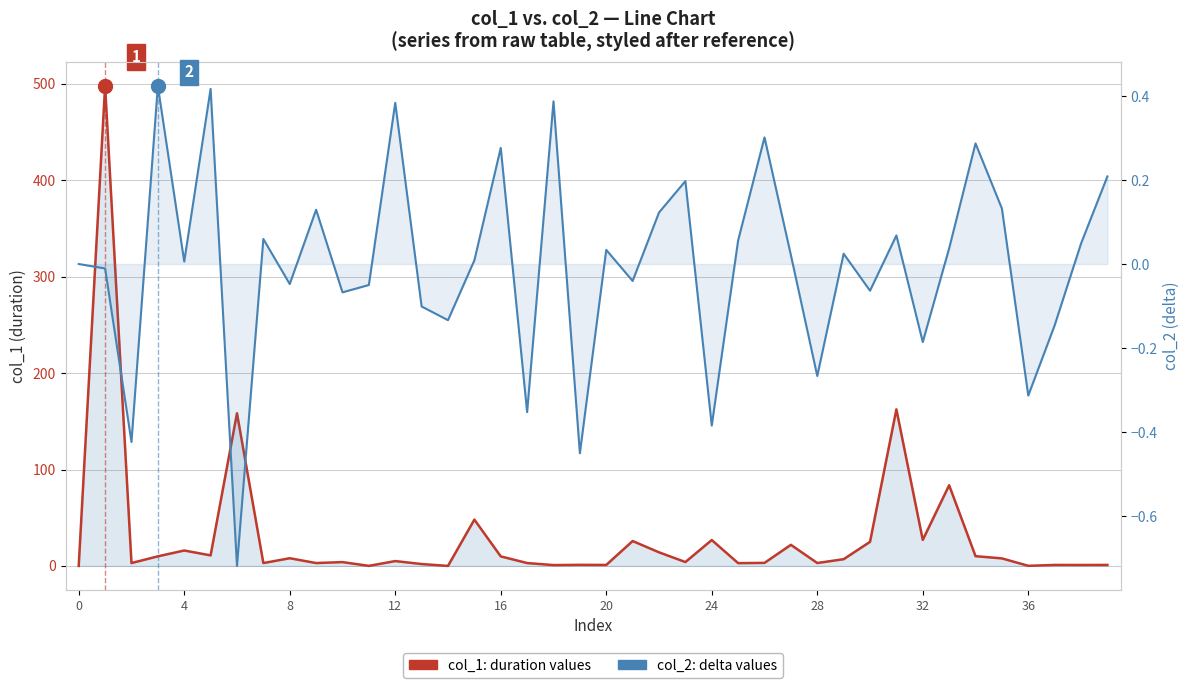

What is the difference between the col_2: delta values values at 14 and 33?

0.2